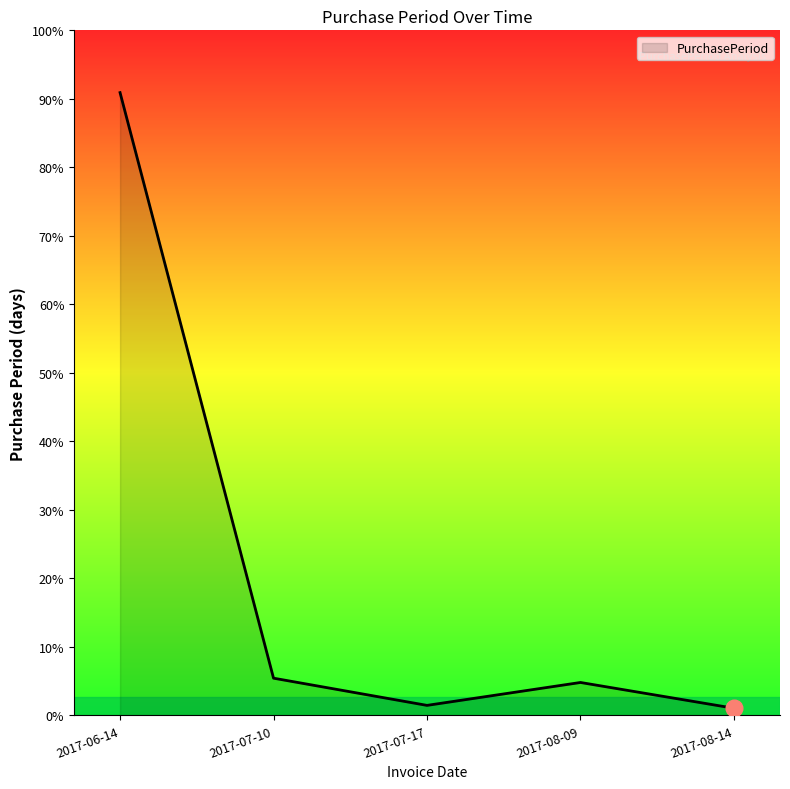

Reading left to right, transcribe all the data shown in this chart.

435	26	7	23	5